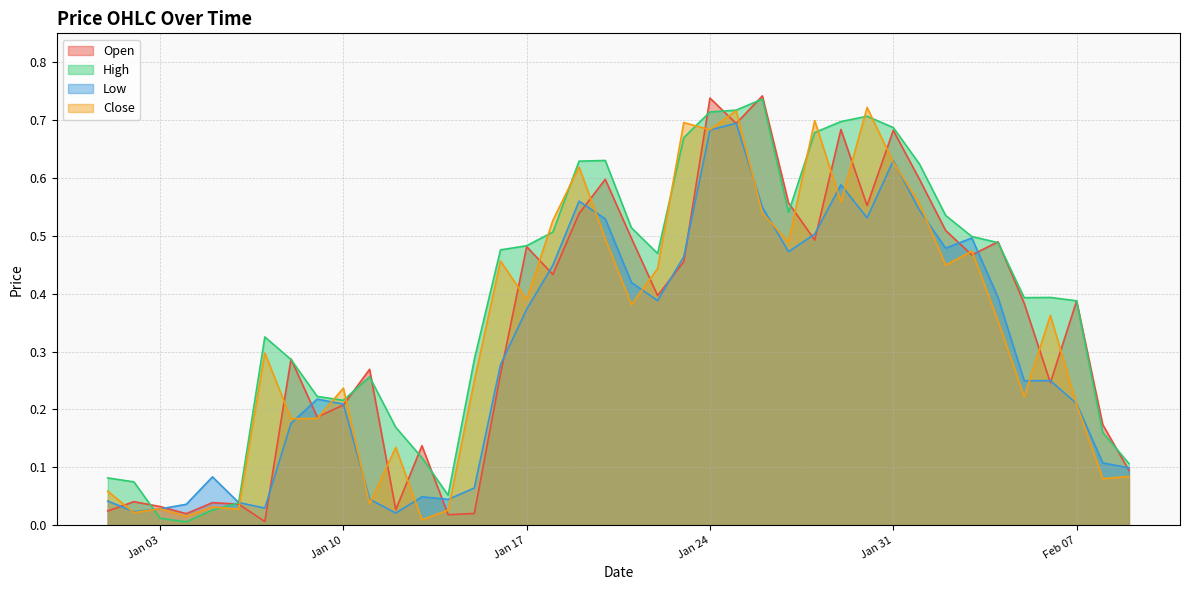

At how many categories does at least one series exceed 0?

40